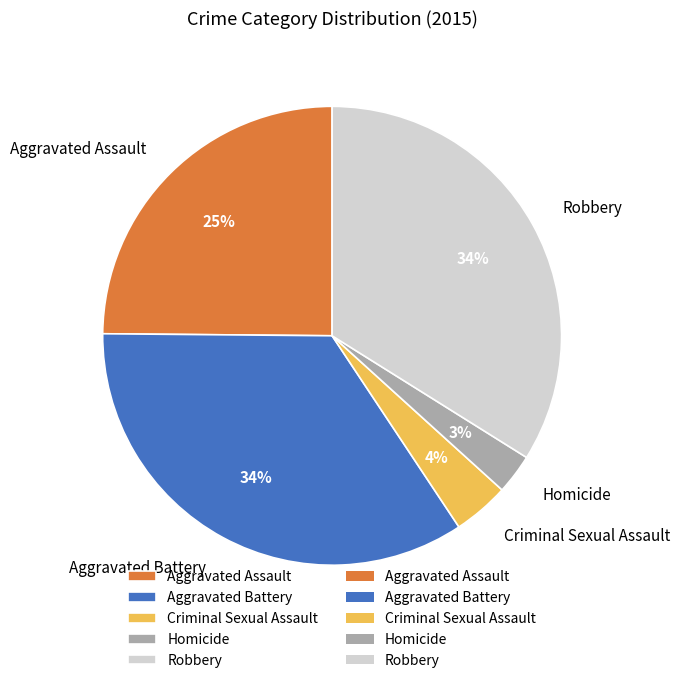

To the nearest percent, what portion does Aggravated Battery represent?

34%